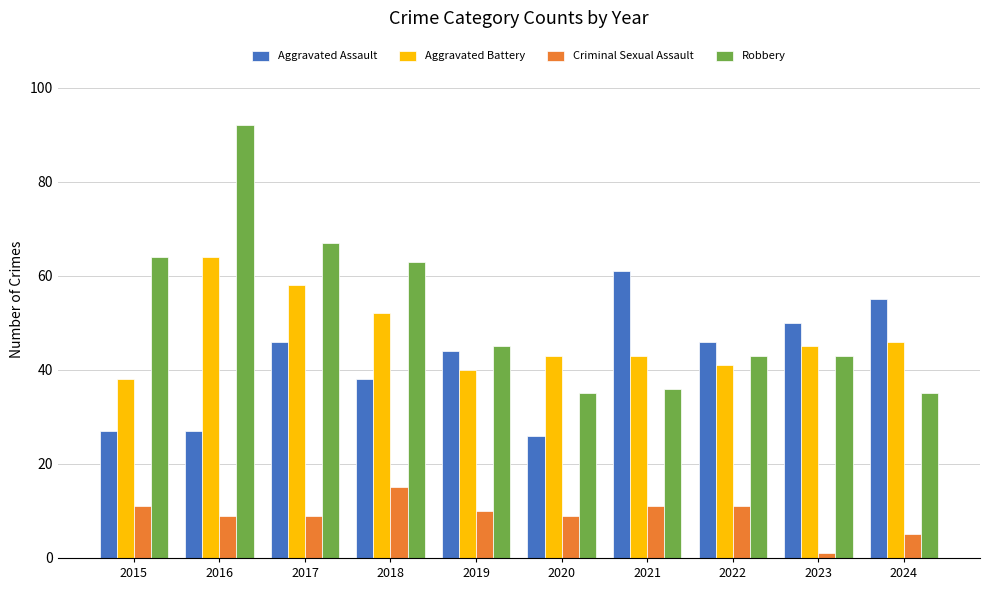

Which series changed the most between 2021 and 2023?

Aggravated Assault